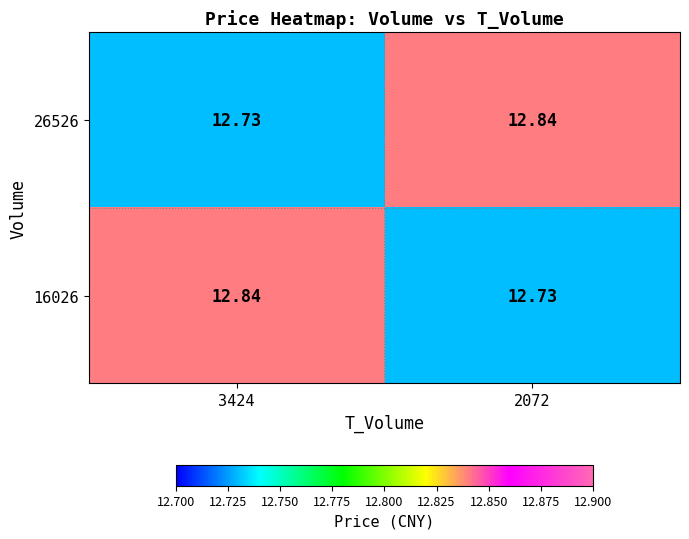

Is the value of 16026 at 2072 greater than the value of 26526 at 2072?

No